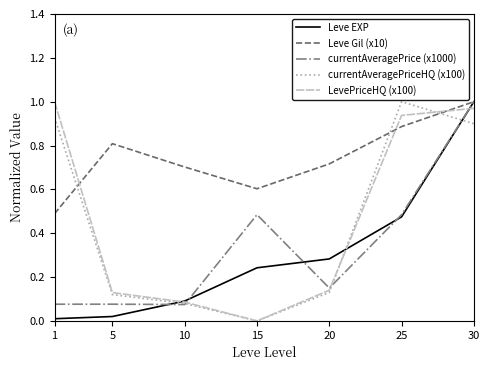

The value of currentAveragePriceHQ (x100) at 30 is 1.6. True or false?

False